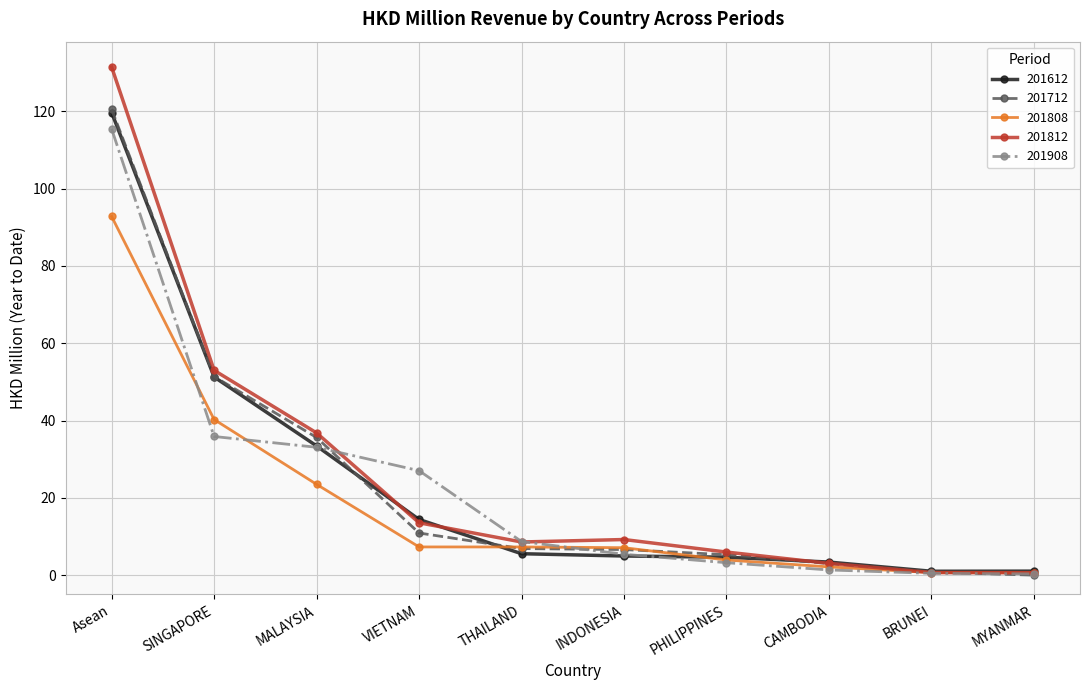

How many values in the 201712 series exceed 6?

6